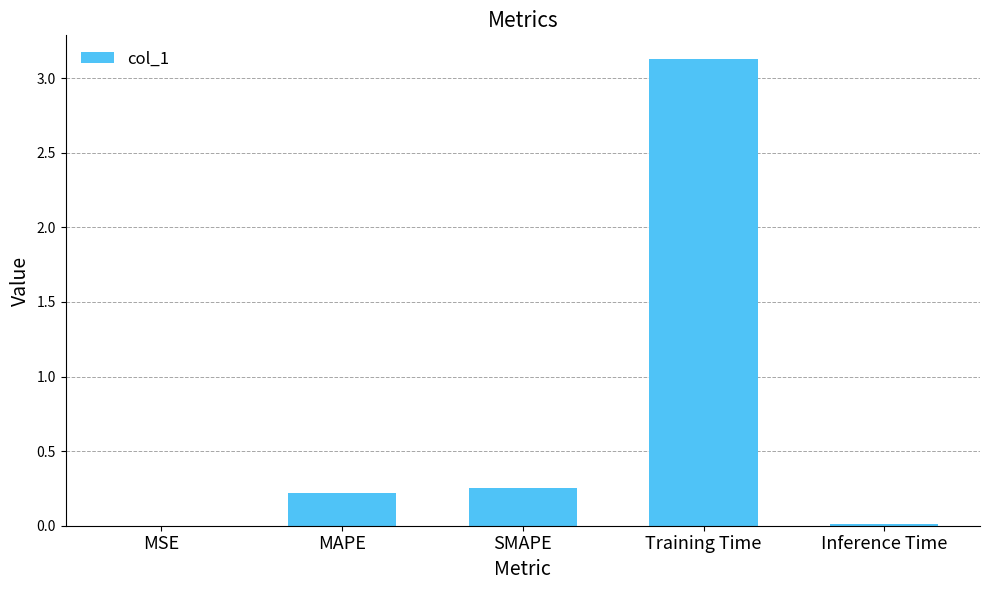

Which category has the highest value across all series?

Training Time